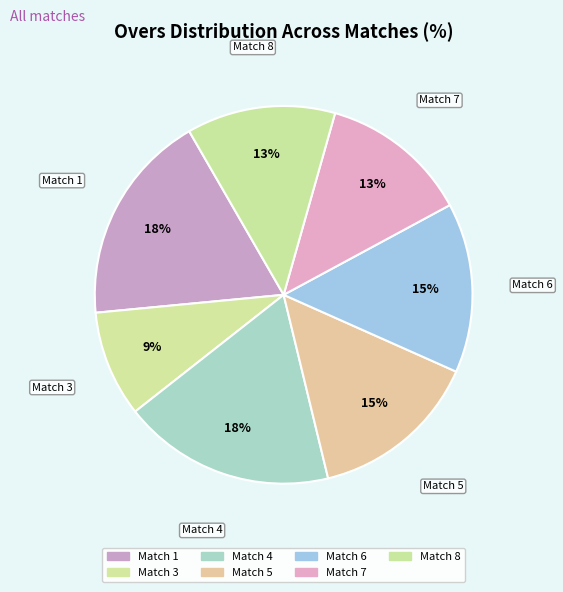

Is the sum of Match 7 and Match 5 greater than half?

No